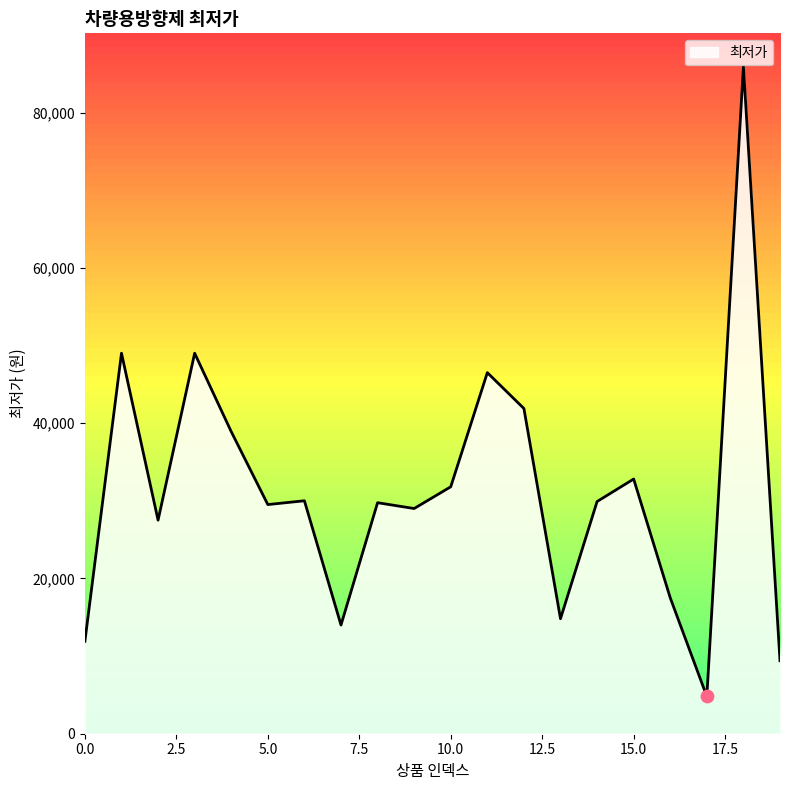

What is the difference between the maximum and minimum values?

81100